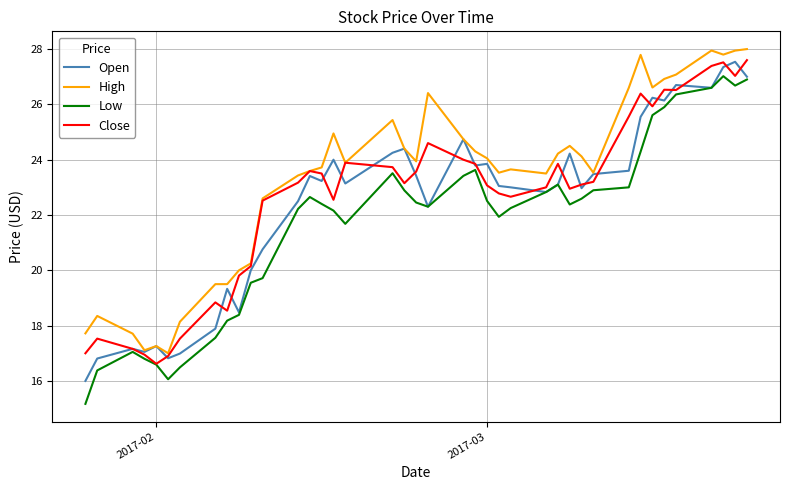

What is the highest value of the Low series?

27.0